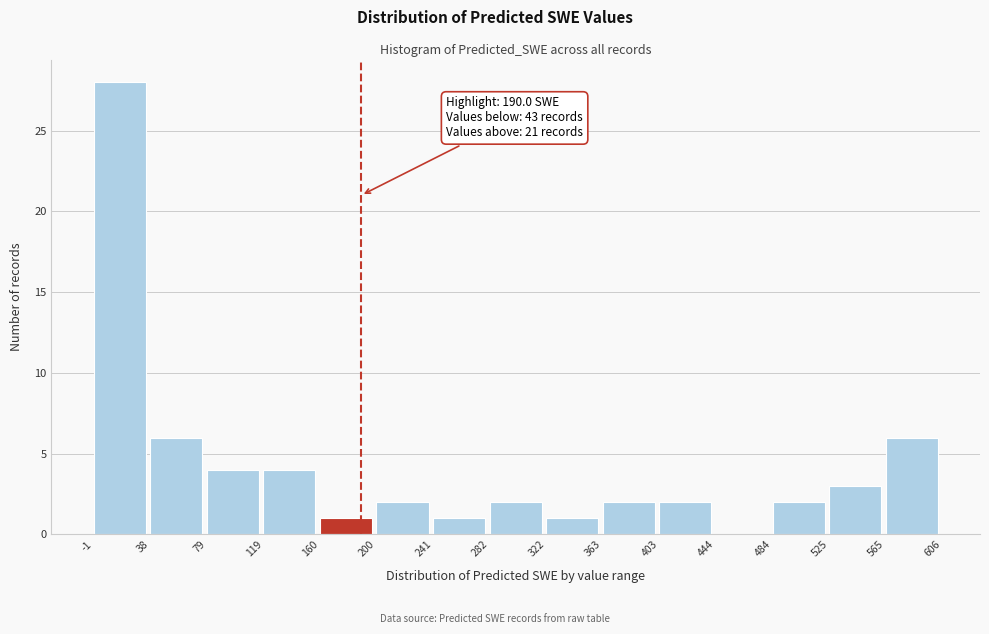

Which range on the x-axis has the tallest bar?

-1 to 38